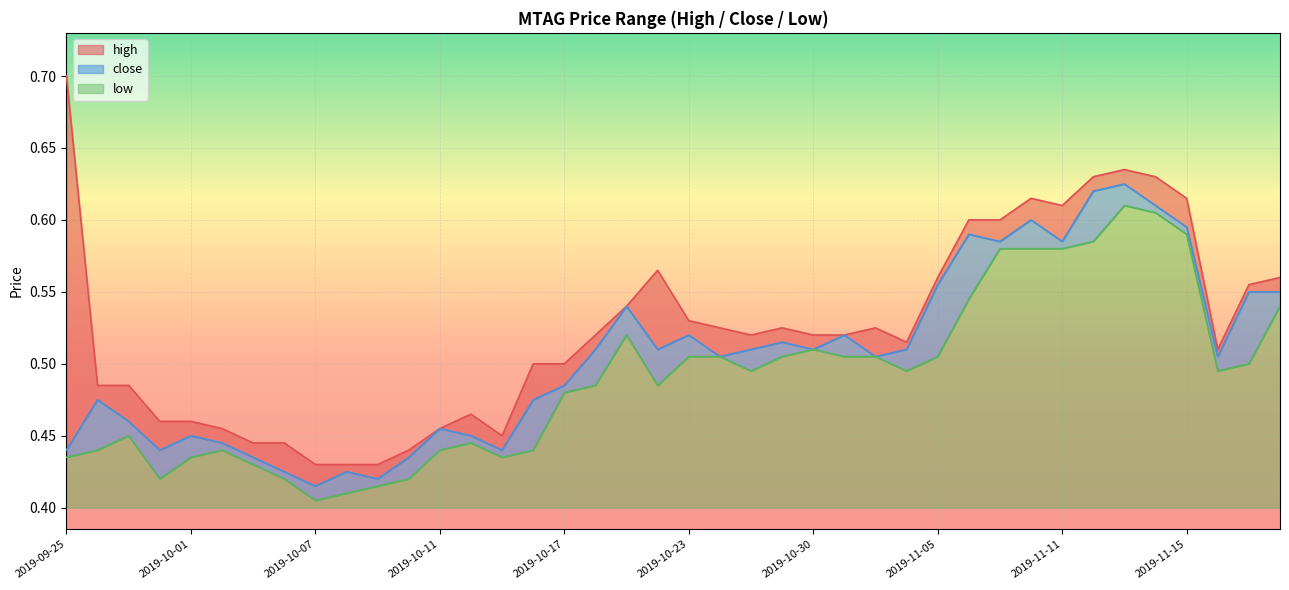

What is the difference between the maximum and minimum values in the low series?

0.2